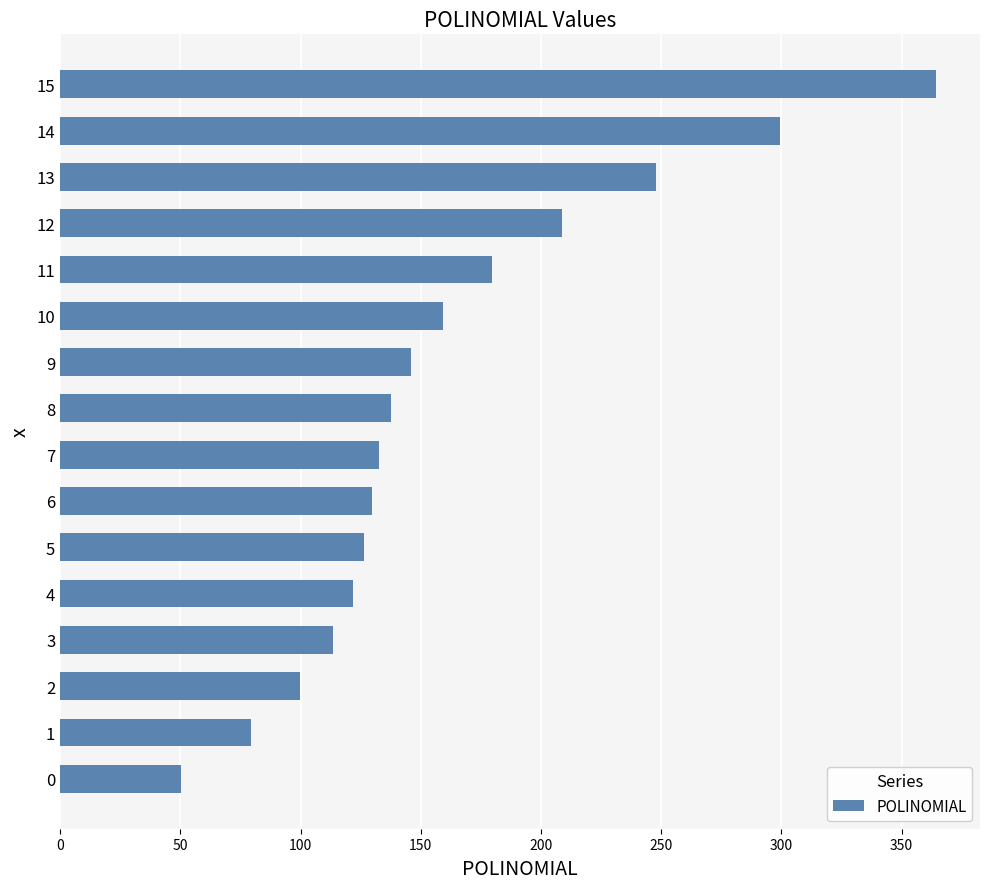

What is the sum of all values?

2596.9